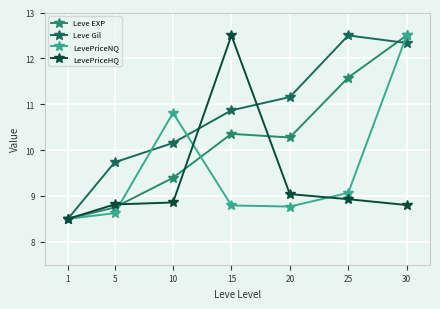

How many values in the Leve Gil series are below 10?

2